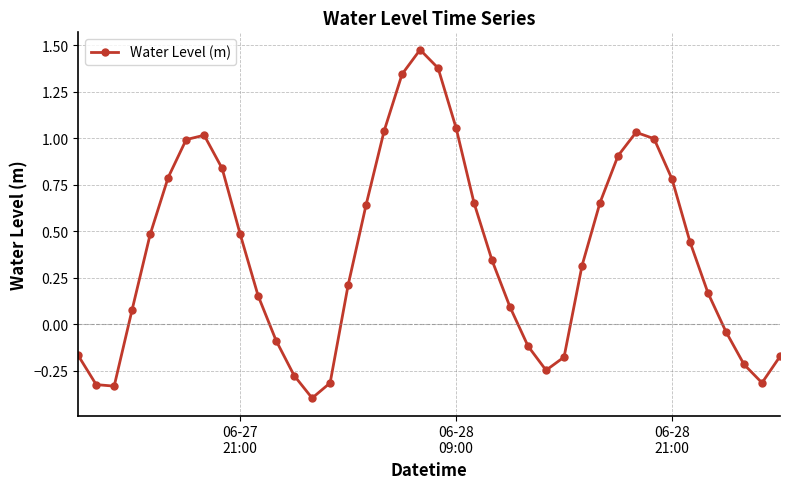

What is the smallest value displayed?

-0.4